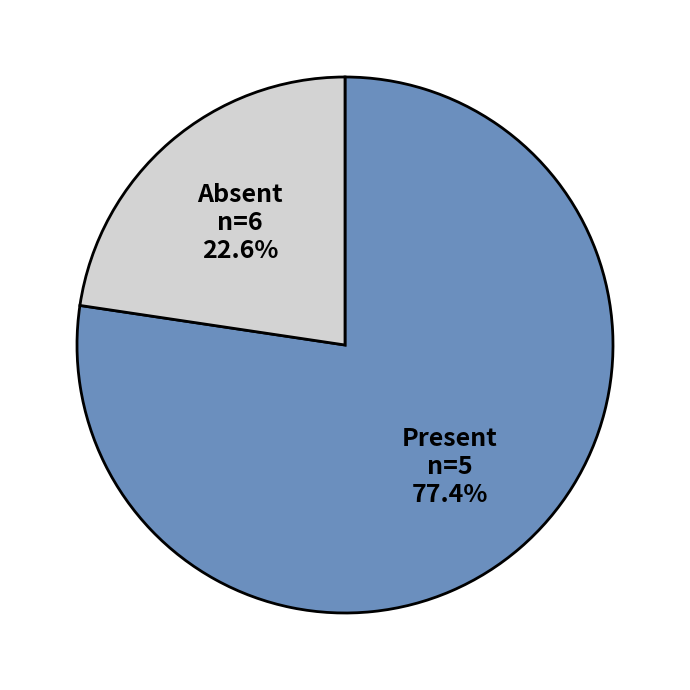

Rank the categories by value from highest to lowest.

Present, Absent